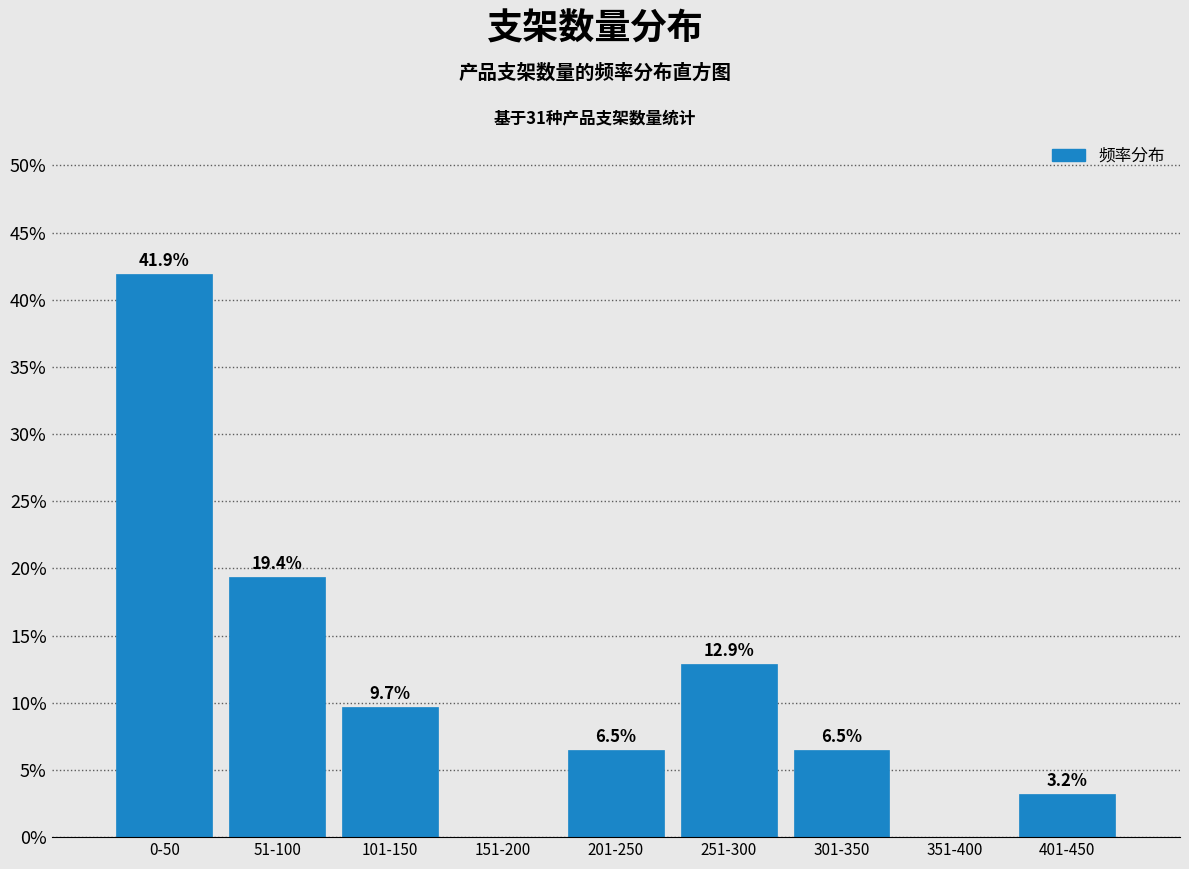

Reading right to left, extract all data points from this chart.

401-450=3.2	351-400=0.0	301-350=6.5	251-300=12.9	201-250=6.5	151-200=0.0	101-150=9.7	51-100=19.4	0-50=41.9